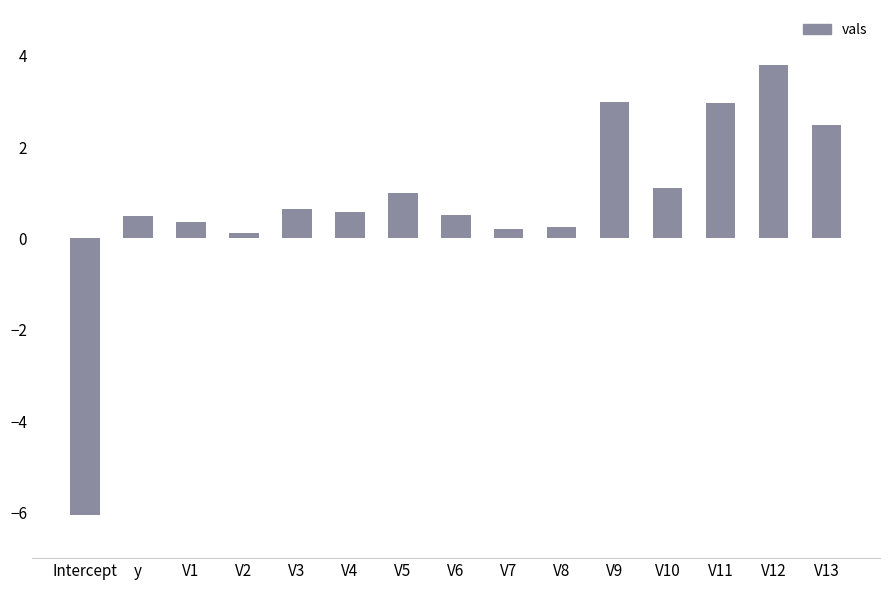

At which label does the data first exceed 0?

y